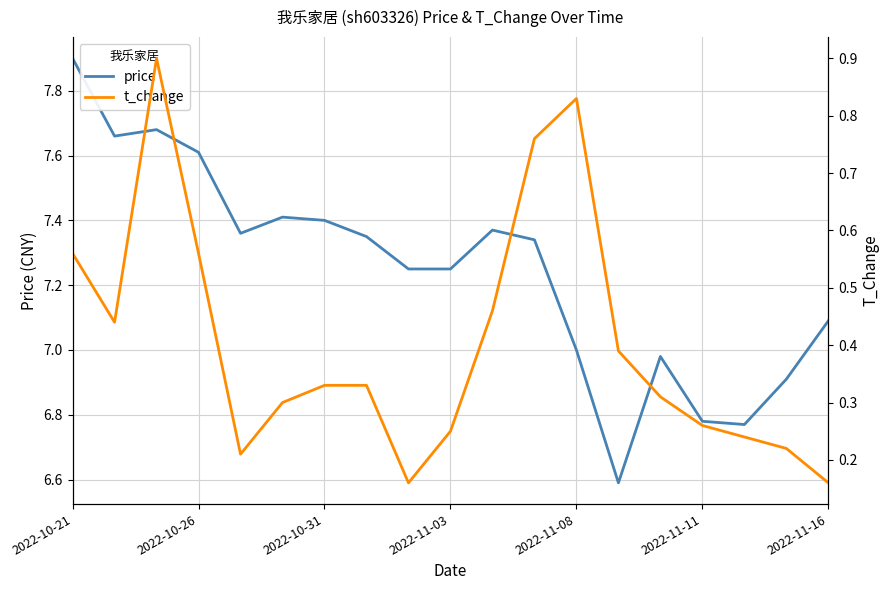

True or false: price has a value of 1.6 at 2022-10-26.

False